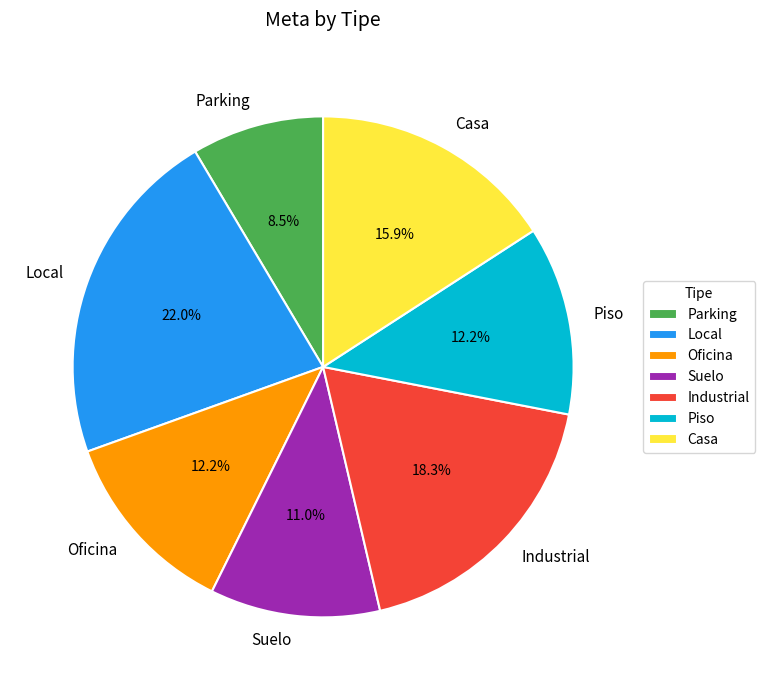

Count the number of slices in the pie.

7